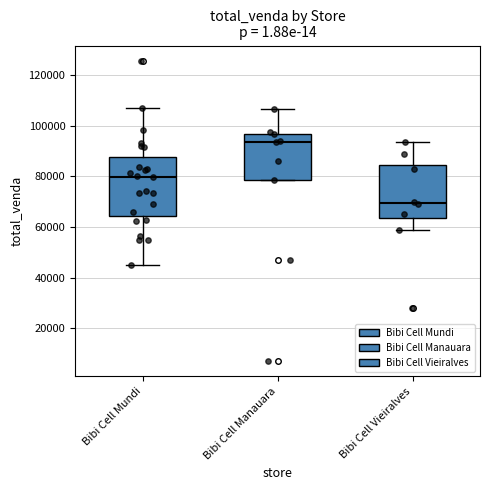

Which box's median line is the lowest?

Bibi Cell Vieiralves